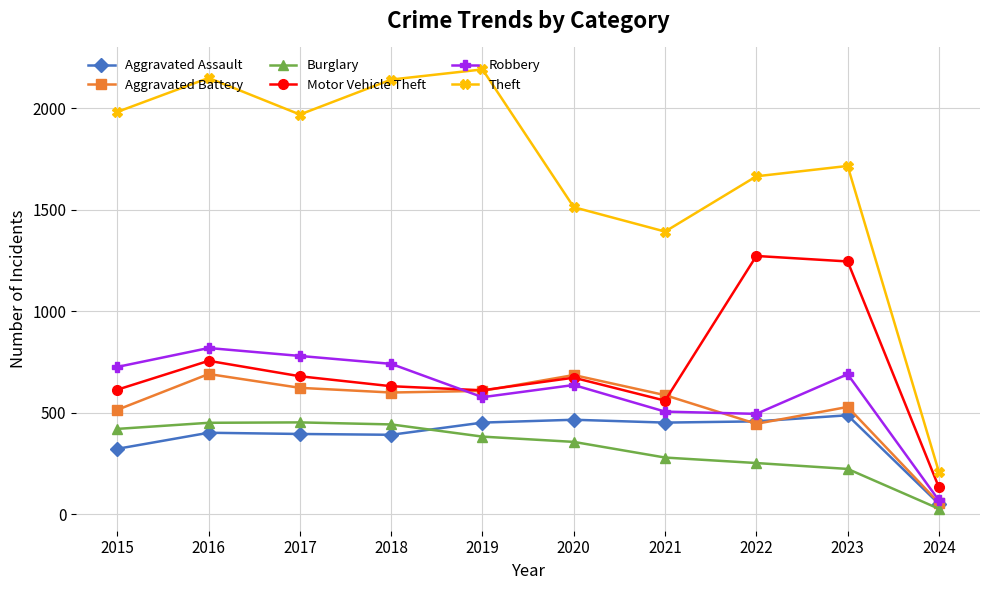

What is the difference between the maximum and minimum values in the Theft series?

1981